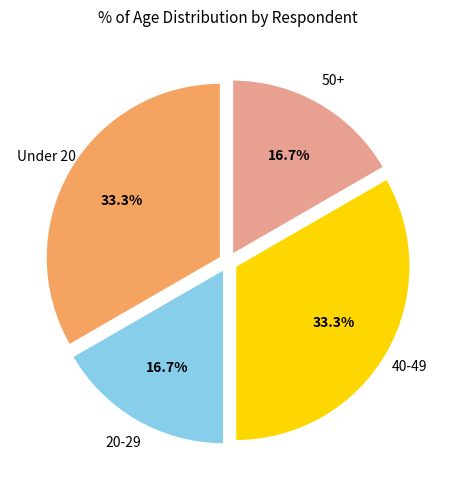

Is there a majority slice in this chart?

No